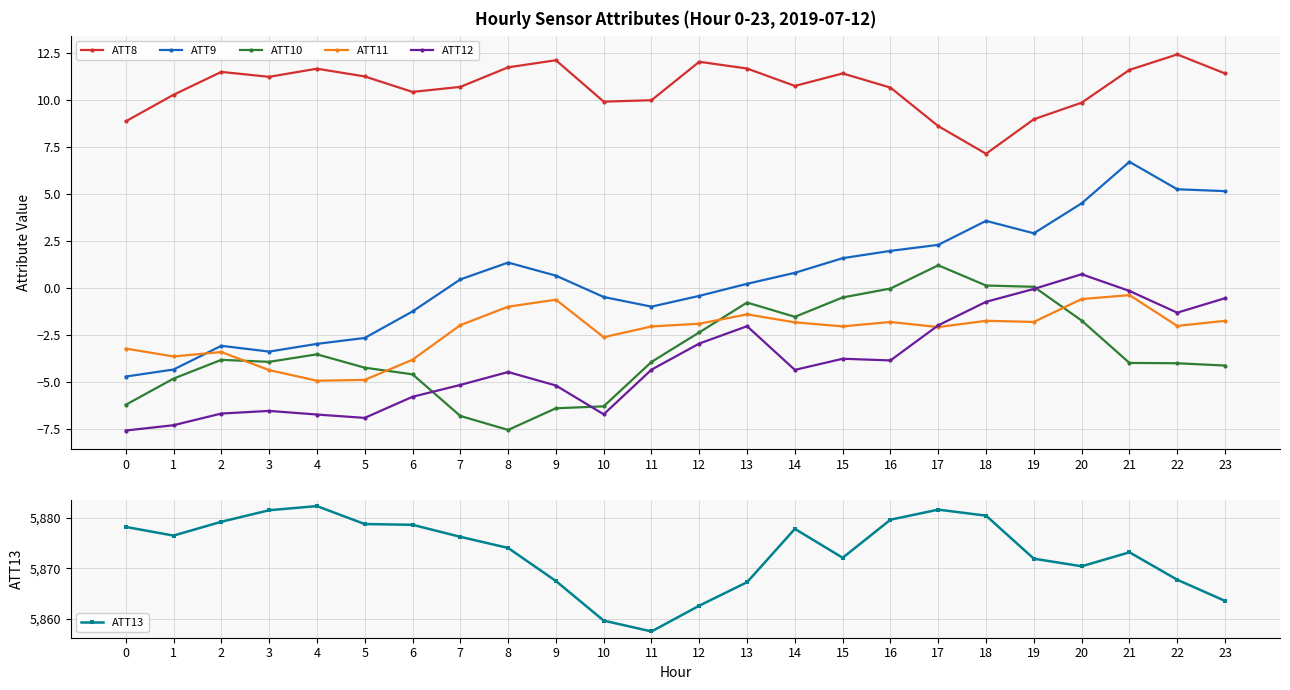

Reading left to right, transcribe all the data shown in this chart.

ATT8: 8.9	10.3	11.5	11.2	11.7	11.2	10.4	10.7	11.7	12.1	9.9	10.0	12.0	11.7	10.7	11.4	10.7	8.6	7.1	9.0	9.8	11.6	12.4	11.4
ATT9: -4.7	-4.4	-3.1	-3.4	-3.0	-2.7	-1.3	0.4	1.3	0.6	-0.5	-1.0	-0.4	0.2	0.8	1.6	2.0	2.3	3.6	2.9	4.5	6.7	5.2	5.1
ATT10: -6.2	-4.8	-3.8	-3.9	-3.5	-4.3	-4.6	-6.8	-7.6	-6.4	-6.3	-4.0	-2.4	-0.8	-1.6	-0.5	-0.0	1.2	0.1	0.0	-1.8	-4.0	-4.0	-4.1
ATT11: -3.2	-3.7	-3.4	-4.4	-5.0	-4.9	-3.8	-2.0	-1.0	-0.6	-2.6	-2.1	-1.9	-1.4	-1.8	-2.1	-1.8	-2.1	-1.8	-1.8	-0.6	-0.4	-2.0	-1.8
ATT12: -7.6	-7.3	-6.7	-6.6	-6.8	-6.9	-5.8	-5.2	-4.5	-5.2	-6.7	-4.4	-3.0	-2.1	-4.4	-3.8	-3.9	-2.0	-0.8	-0.1	0.7	-0.2	-1.3	-0.6
ATT13: 5878.2	5876.5	5879.2	5881.5	5882.3	5878.8	5878.6	5876.2	5874.0	5867.5	5859.7	5857.6	5862.6	5867.3	5877.8	5872.1	5879.6	5881.6	5880.4	5871.9	5870.4	5873.2	5867.8	5863.6